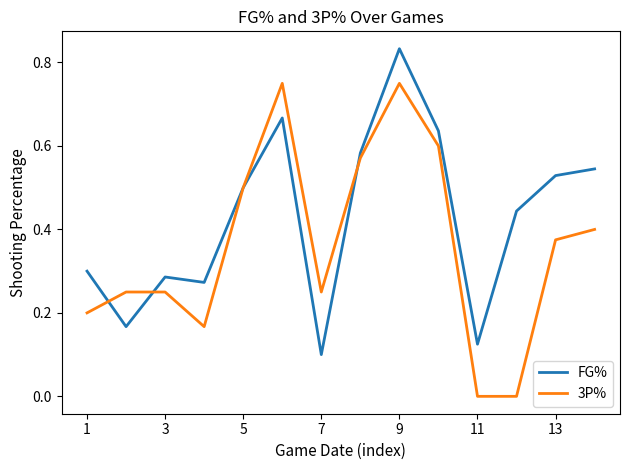

Which series has the largest total across all categories?

FG%